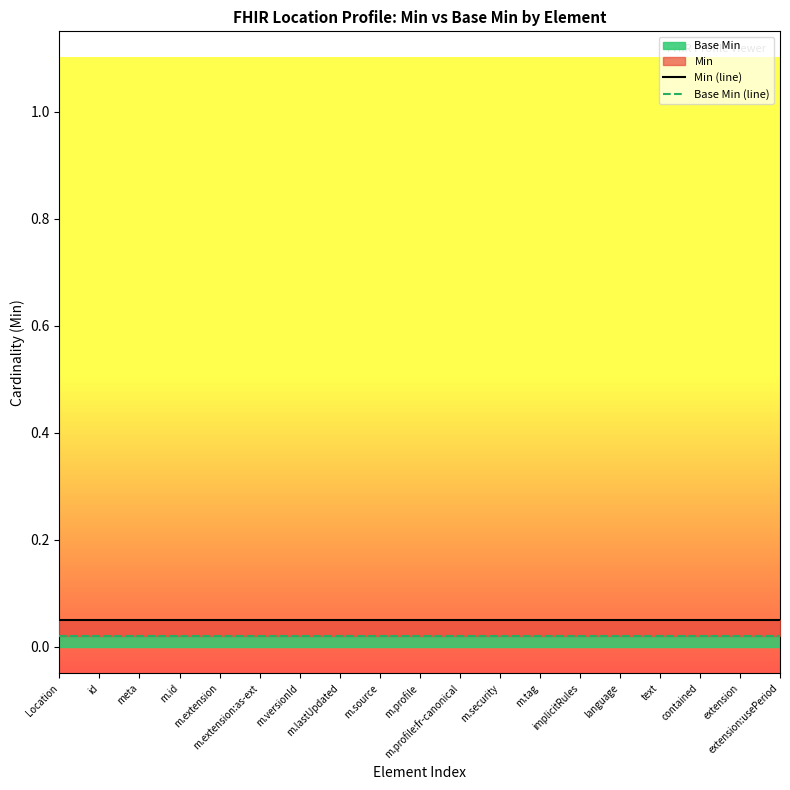

Does the chart have visible grid lines?

No